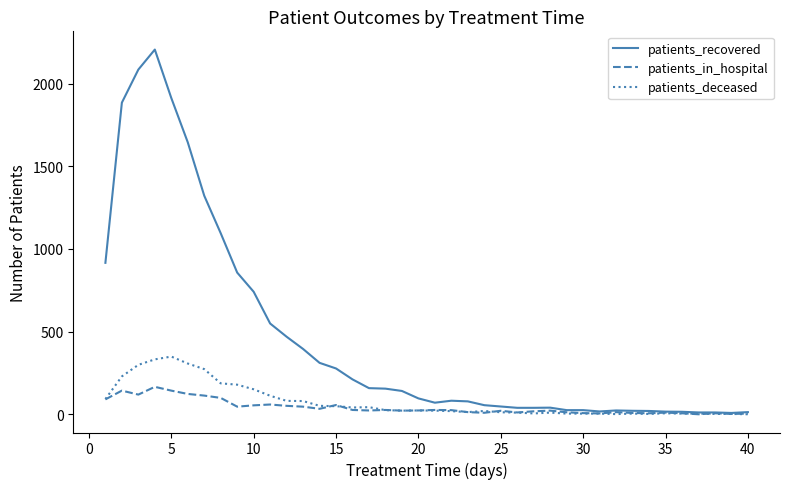

Which series has the widest spread of values?

patients_recovered